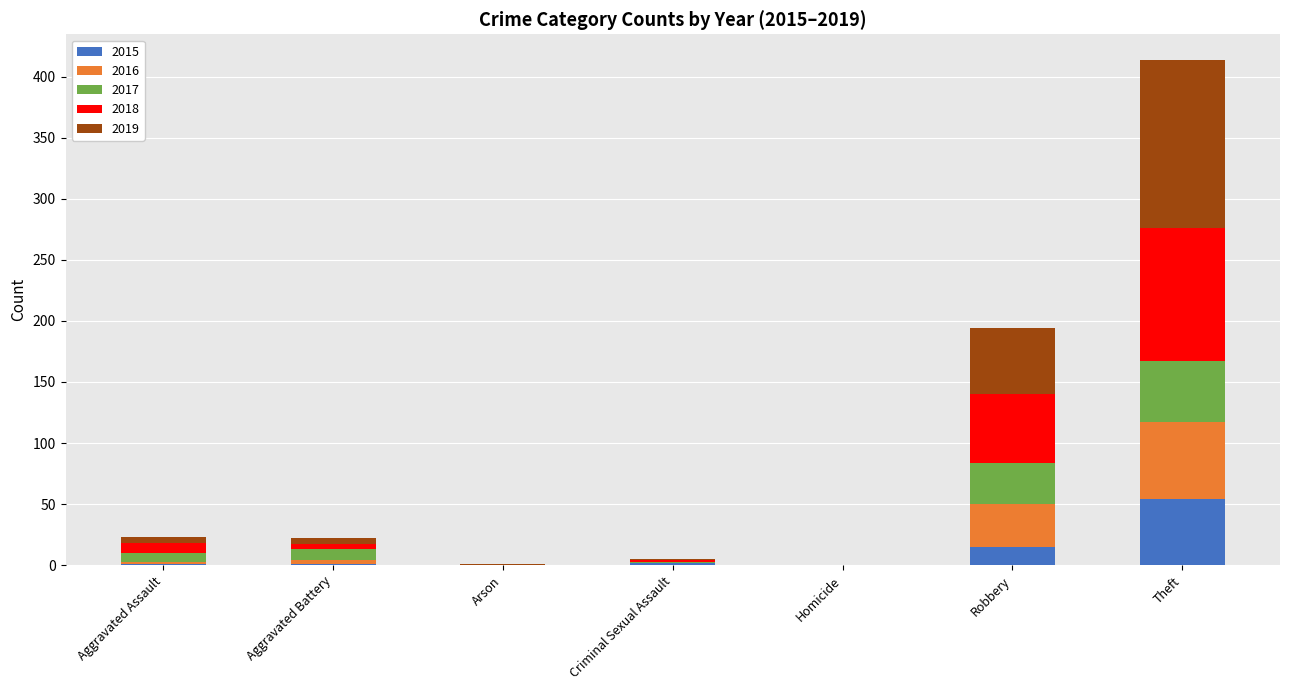

The value of 2015 at Theft is 54. True or false?

True